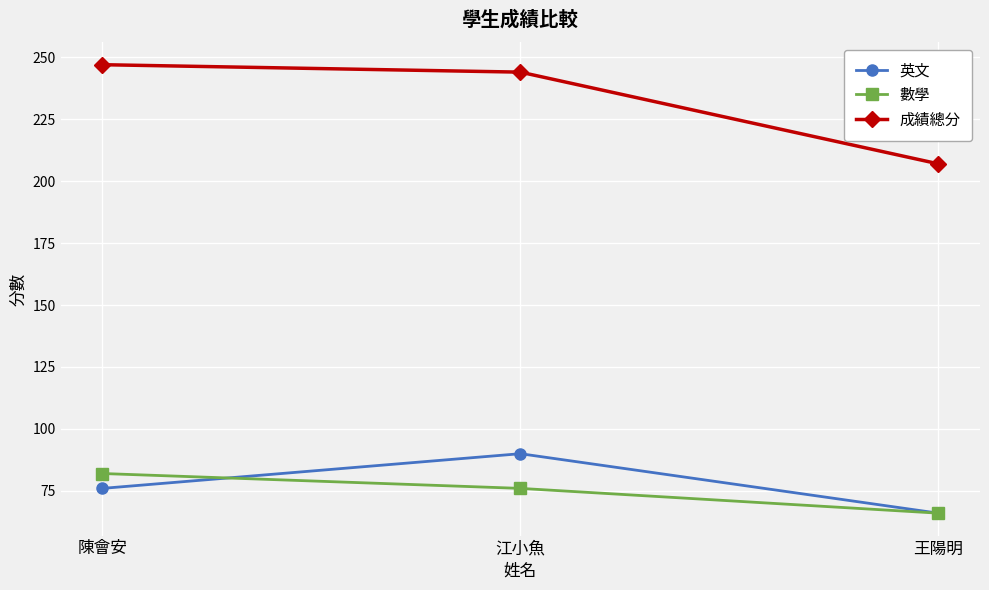

Is it true that 數學 equals 76 at 江小魚?

True